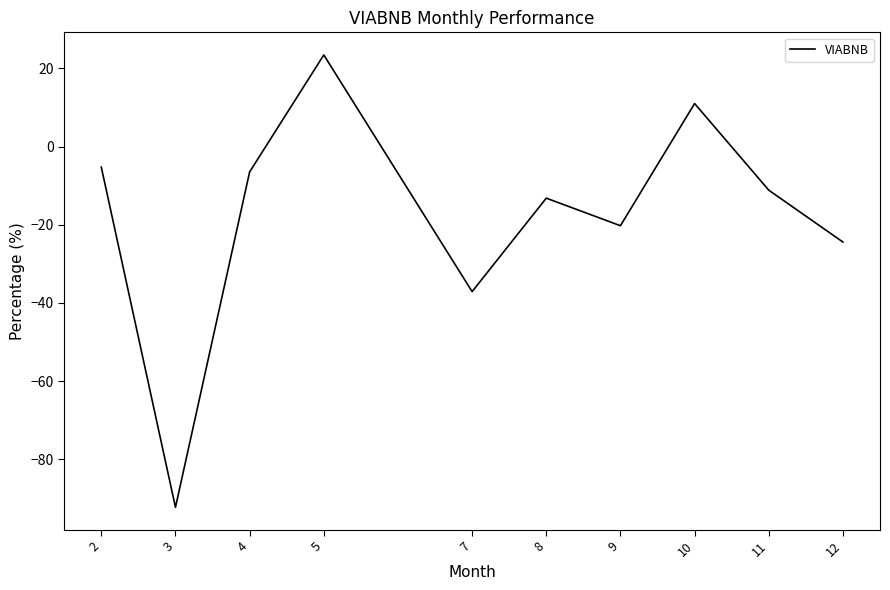

What is the change in value from 4 to 8?

-6.7